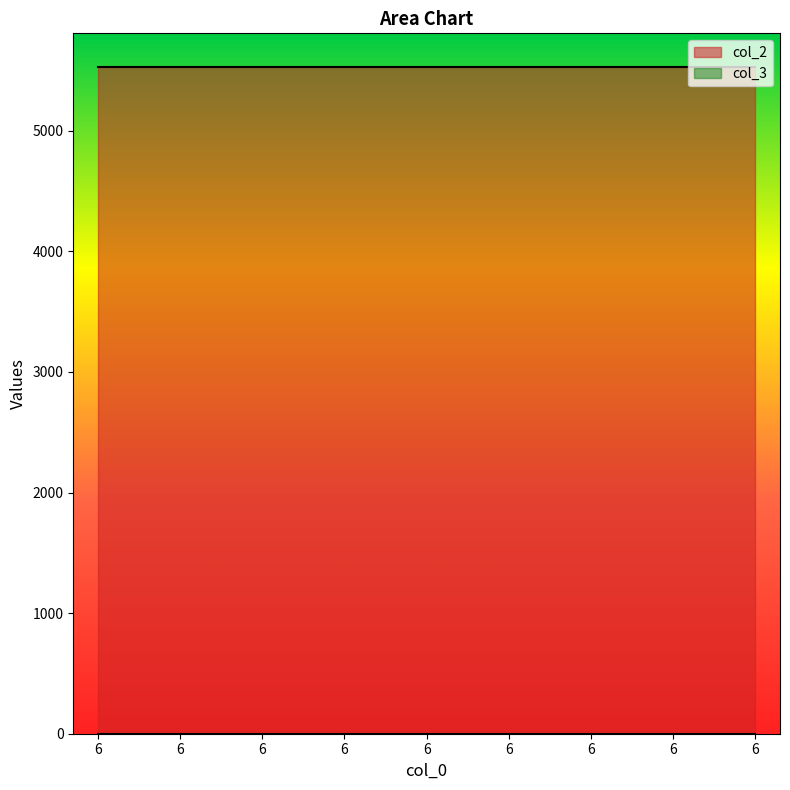

What is the value of the col_3 point at the 5th from the left?

1